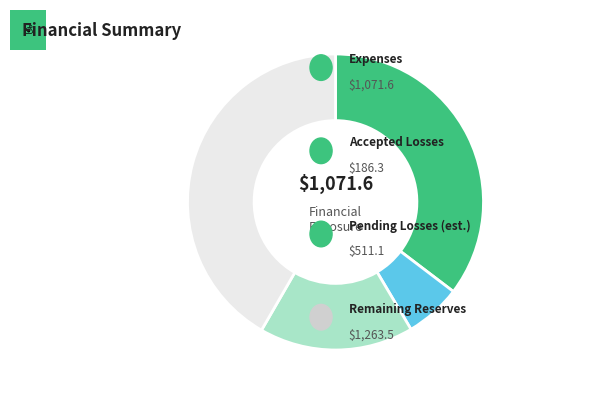

Does any single category account for the majority?

No